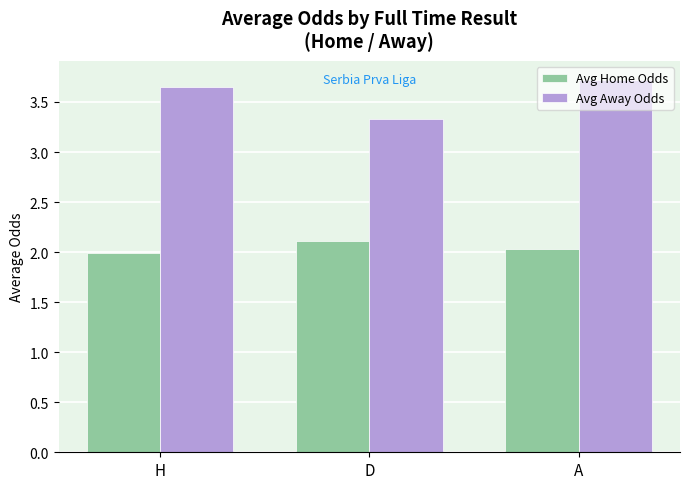

What are all the series names shown in the legend?

Avg Home Odds, Avg Away Odds